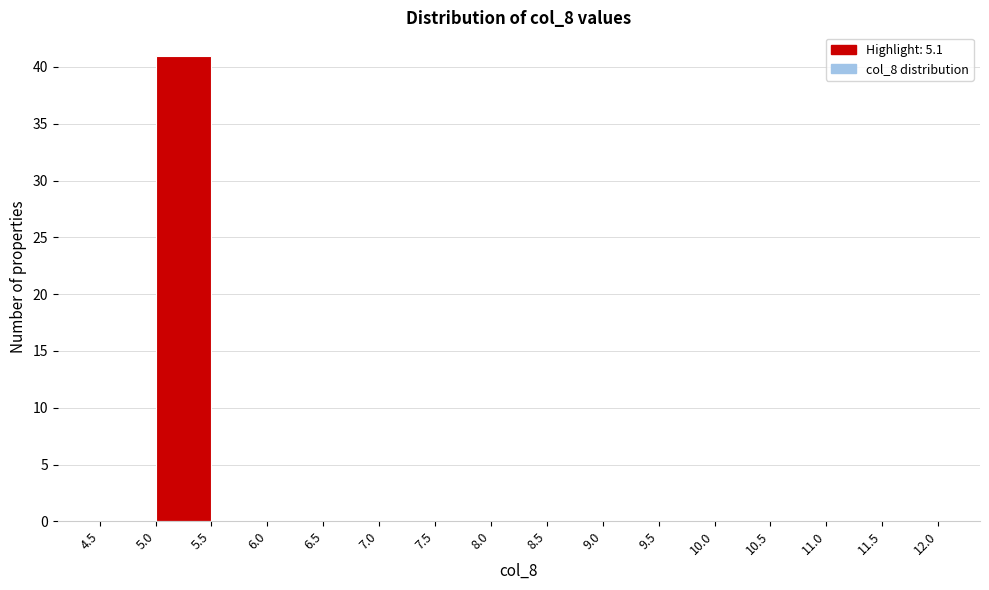

Reading left to right, list every bar in this chart as the range it spans on the x-axis followed by its height. The values are not printed on the chart, so give them approximately, as read against the axis.

4.5 to 5.0: 0
5.0 to 5.5: 41
5.5 to 6.0: 0
6.0 to 6.5: 0
6.5 to 7.0: 0
7.0 to 7.5: 0
7.5 to 8.0: 0
8.0 to 8.5: 0
8.5 to 9.0: 0
9.0 to 9.5: 0
9.5 to 10.0: 0
10.0 to 10.5: 0
10.5 to 11.0: 0
11.0 to 11.5: 0
11.5 to 12.0: 0